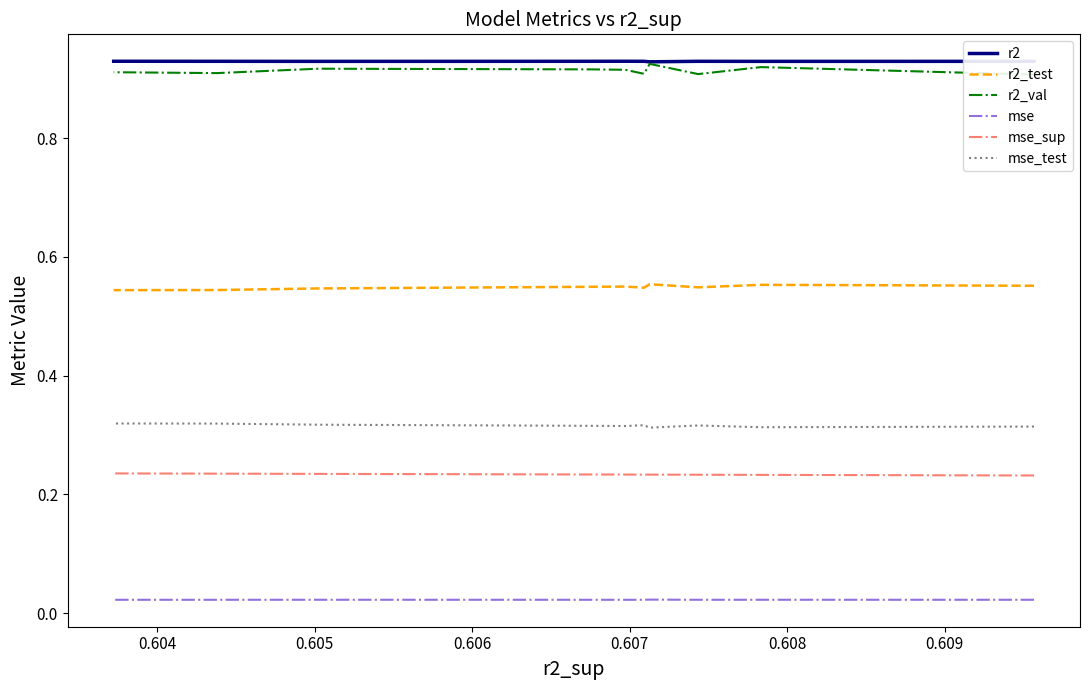

What value does the r2_test series have at 0.605?

0.5